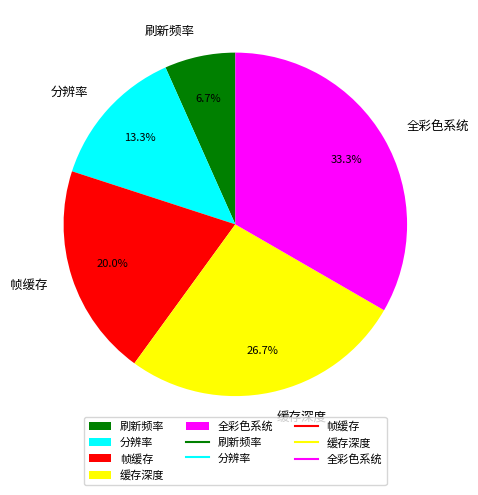

To the nearest percent, what is the difference between the 分辨率 and 全彩色系统 slice percentages?

20%